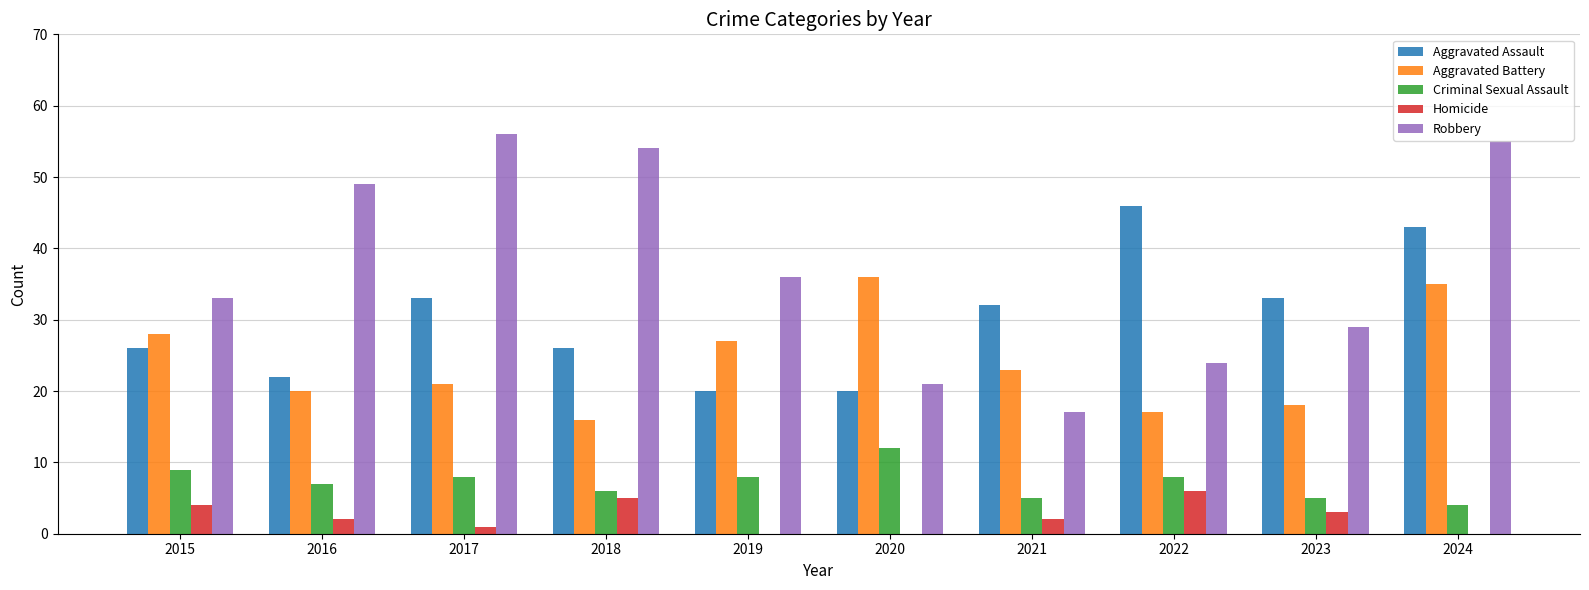

What is the average value of the Aggravated Battery series?

24